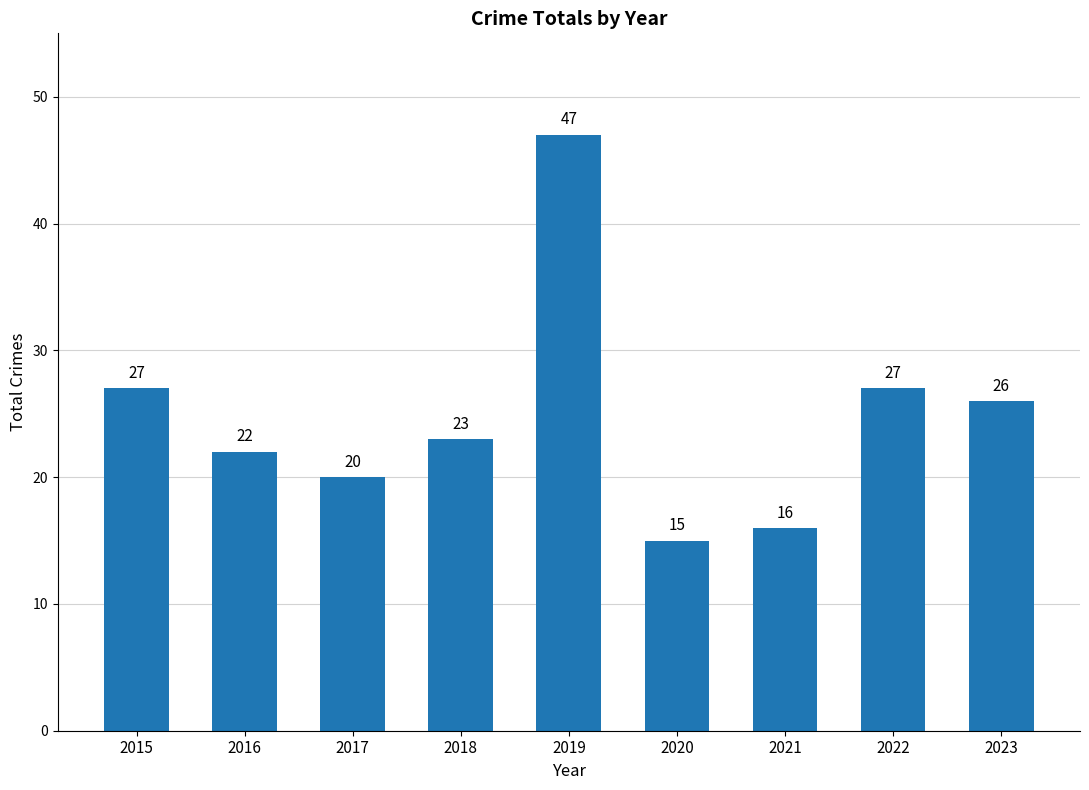

What is the value of the 4th bar from the left?

23